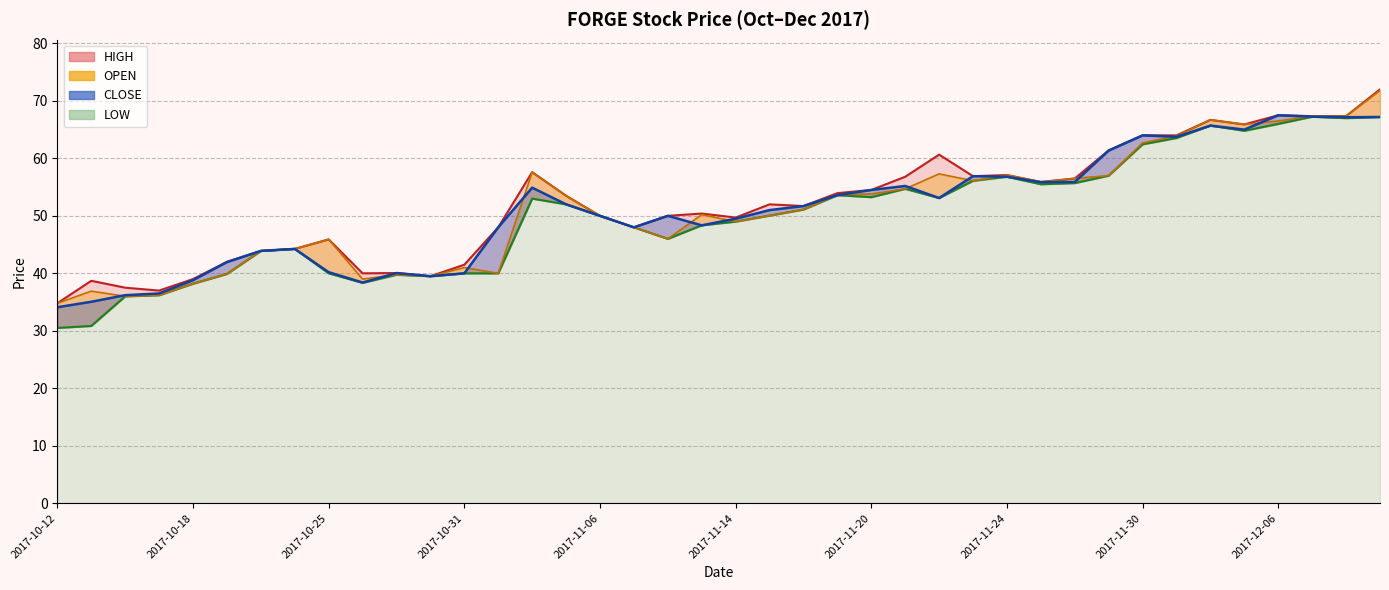

What position from the right is 2017-12-01?

7